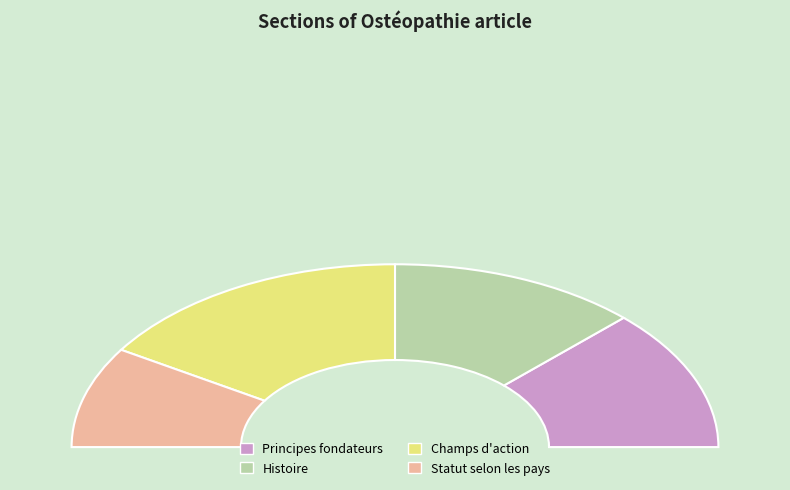

The Principes fondateurs slice represents 31% of the pie. True or false?

False